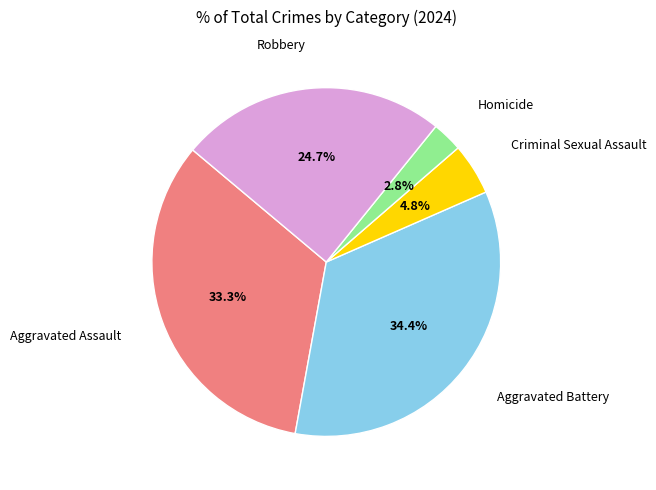

Is there any slice that represents more than half of the pie?

No